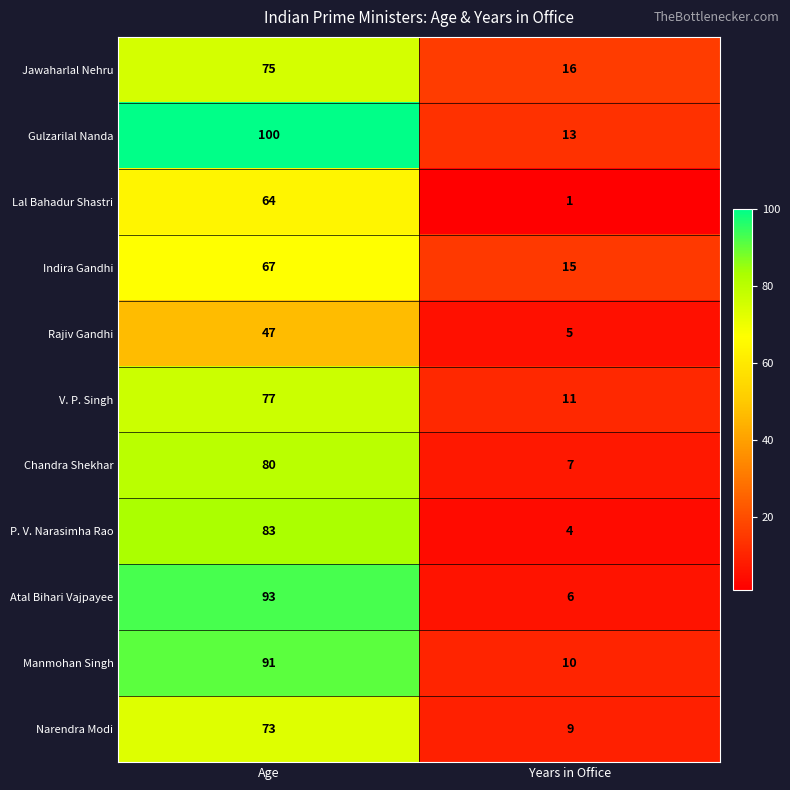

Is it true that Atal Bihari Vajpayee equals 143 at Age?

False